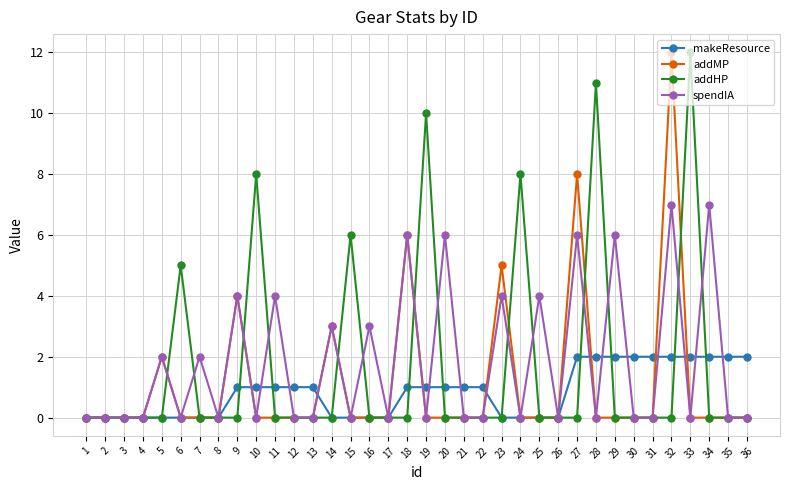

At 32, list the series in order from smallest to largest.

addHP, makeResource, spendIA, addMP